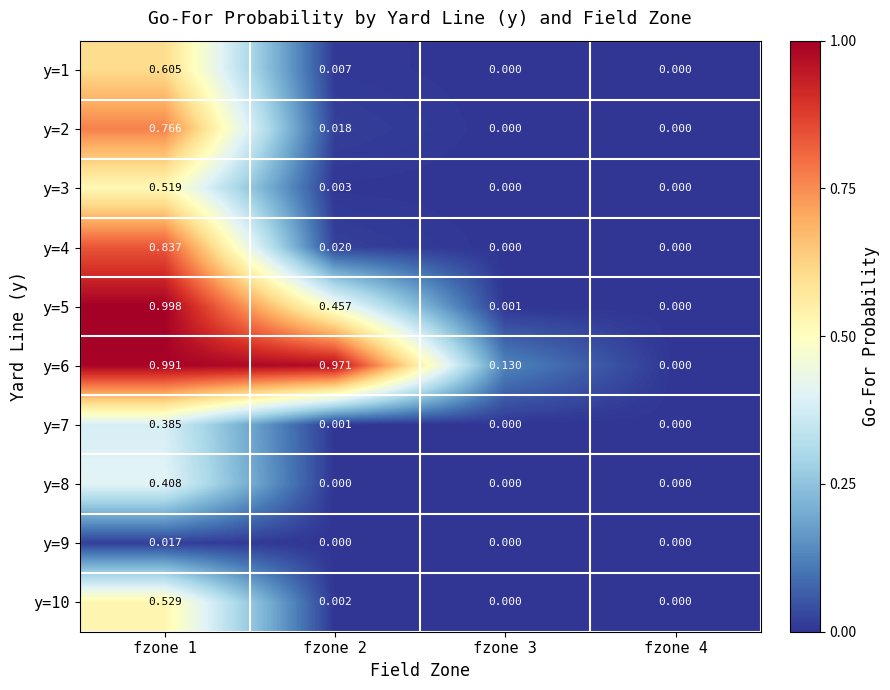

Rank the series at fzone 2 from lowest to highest value.

y=8, y=9, y=7, y=10, y=3, y=1, y=2, y=4, y=5, y=6